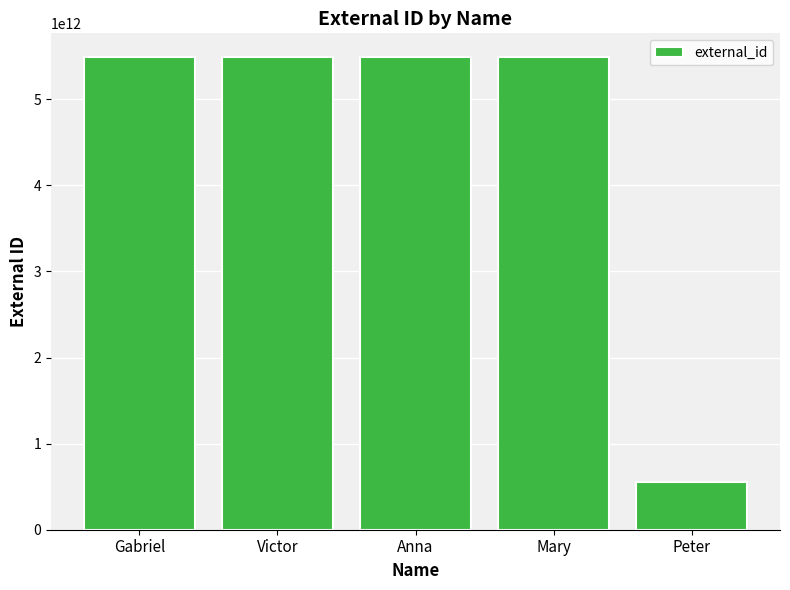

What is the sum of the values at Victor and Gabriel?

10982244805993